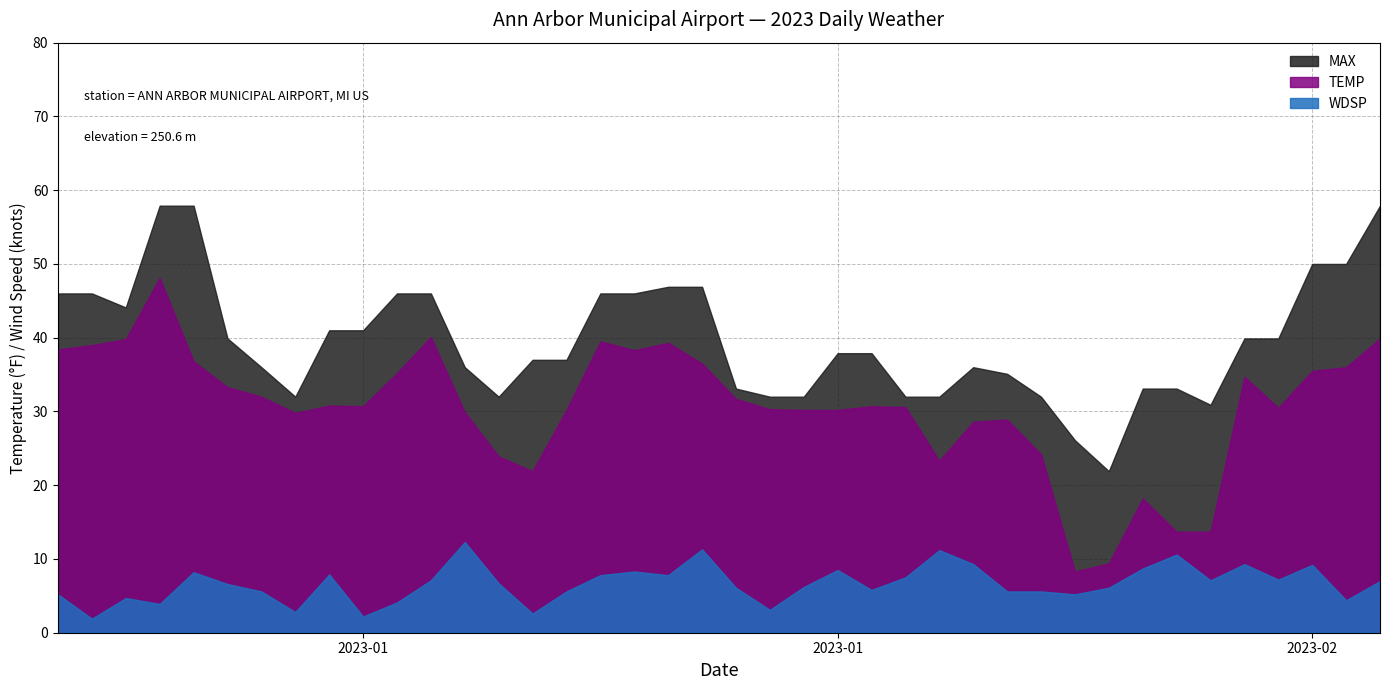

What are all the series names shown in the legend?

MAX, TEMP, WDSP